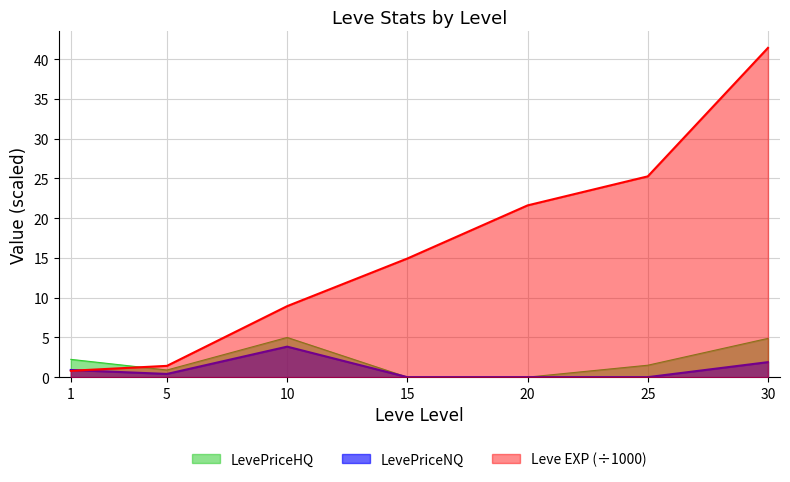

What is the maximum value for Leve EXP?

41.4